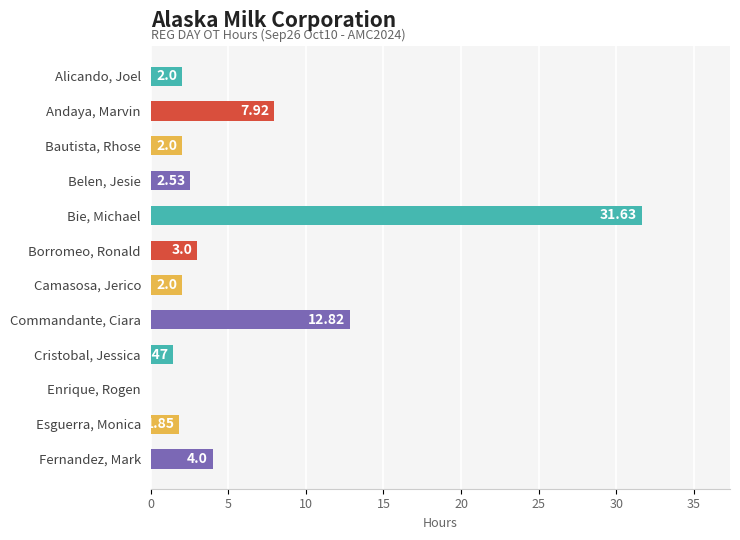

At which label is the value closest to 15?

Commandante, Ciara